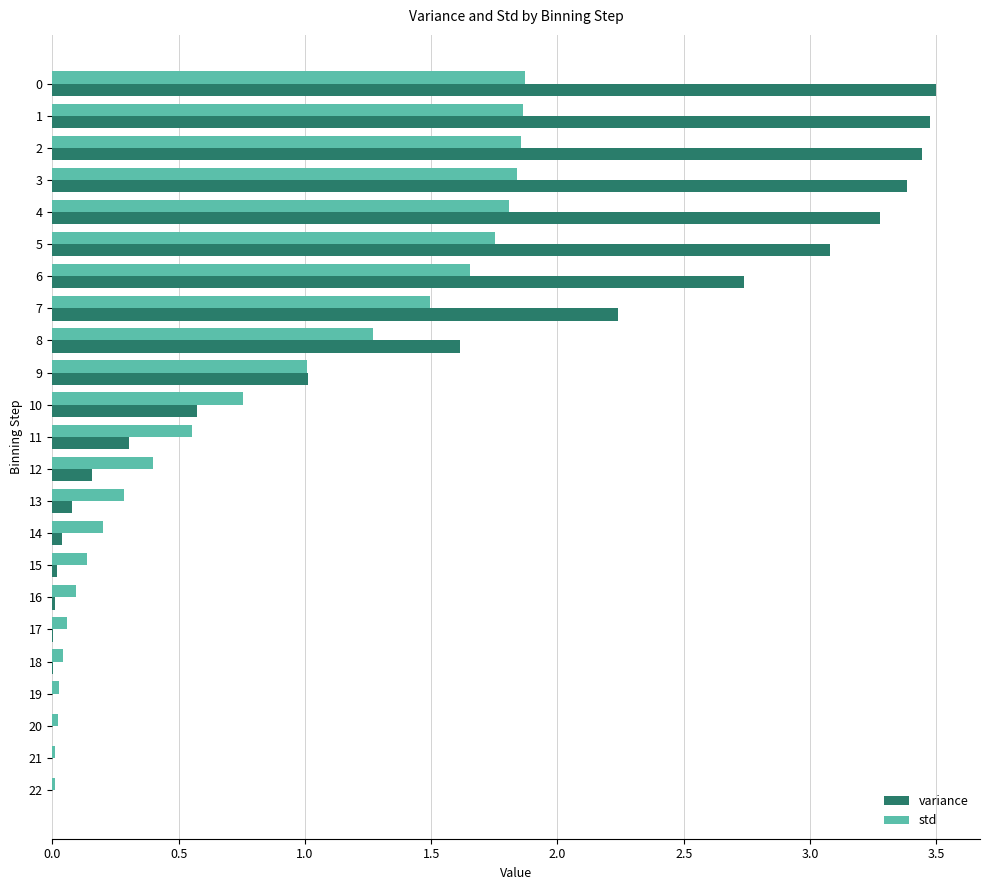

Which series changed the most between 9 and 22?

variance